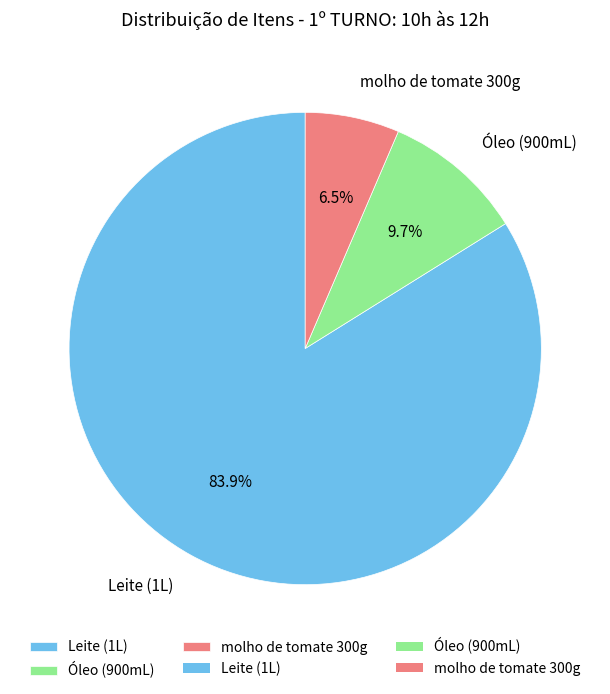

Which category has the biggest portion of the pie?

Leite (1L)